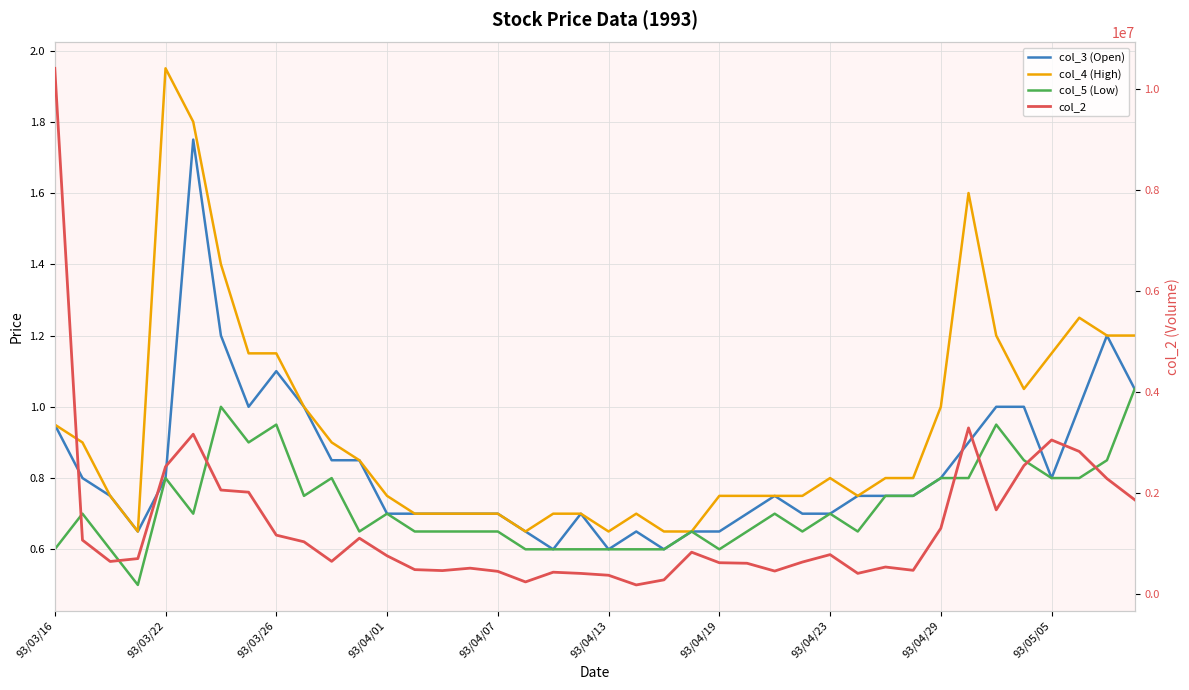

Reading right to left, list all the values displayed in this chart.

col_3 (Open): 1.1	1.2	1.0	0.8	1.0	1.0	0.9	0.8	0.8	0.8	0.8	0.7	0.7	0.8	0.7	0.7	0.7	0.6	0.7	0.6	0.7	0.6	0.7	0.7	0.7	0.7	0.7	0.7	0.8	0.8	1.0	1.1	1.0	1.2	1.8	0.8	0.7	0.8	0.8	0.9
col_4 (High): 1.2	1.2	1.2	1.1	1.1	1.2	1.6	1.0	0.8	0.8	0.8	0.8	0.8	0.8	0.8	0.8	0.7	0.7	0.7	0.7	0.7	0.7	0.7	0.7	0.7	0.7	0.7	0.8	0.8	0.9	1.0	1.1	1.1	1.4	1.8	1.9	0.7	0.8	0.9	0.9
col_5 (Low): 1.1	0.8	0.8	0.8	0.8	0.9	0.8	0.8	0.8	0.8	0.7	0.7	0.7	0.7	0.7	0.6	0.7	0.6	0.6	0.6	0.6	0.6	0.6	0.7	0.7	0.7	0.7	0.7	0.7	0.8	0.8	0.9	0.9	1.0	0.7	0.8	0.5	0.6	0.7	0.6
col_2: 1863100.0	2280950.0	2818750.0	3045950.0	2538350.0	1662450.0	3284800.0	1298950.0	466250.0	531500.0	405750.0	776800.0	629650.0	451600.0	605850.0	616450.0	824850.0	277200.0	176650.0	368450.0	404750.0	428900.0	236500.0	445750.0	508500.0	460600.0	479750.0	753750.0	1102200.0	643550.0	1030850.0	1162550.0	2012650.0	2055100.0	3160350.0	2517700.0	698250.0	641100.0	1064100.0	10402350.0